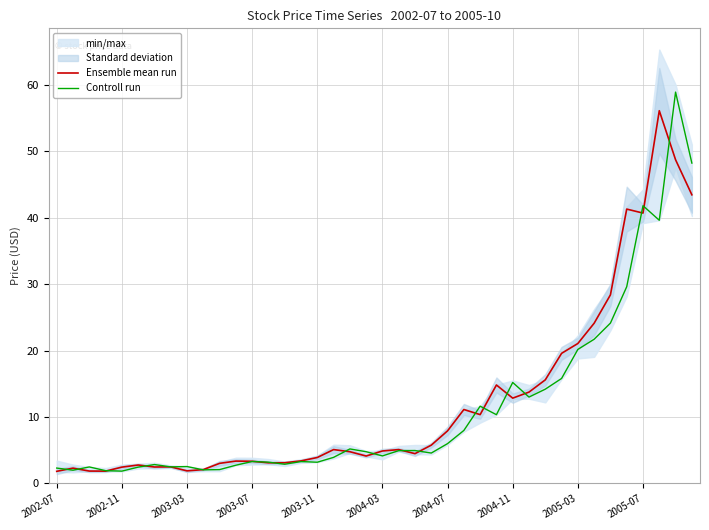

Rank the series at 18 from lowest to highest value.

Ensemble mean run, Controll run